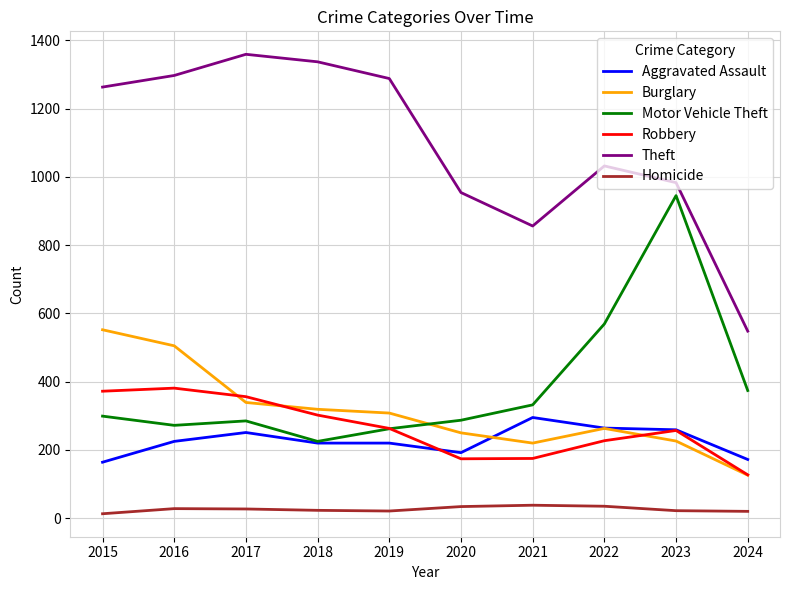

Does the chart have visible grid lines?

Yes